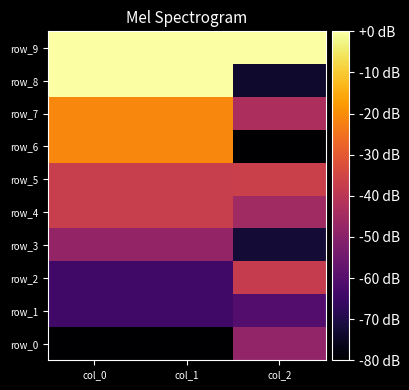

Rank the series by their maximum value, from highest to lowest.

row_8, row_9, row_7, row_6, row_5, row_4, row_2, row_3, row_0, row_1